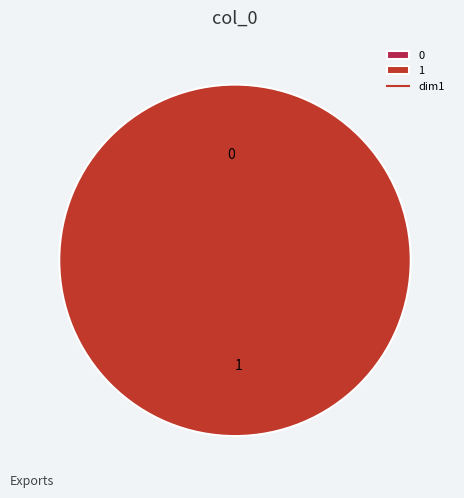

What is the largest slice in the pie chart?

1